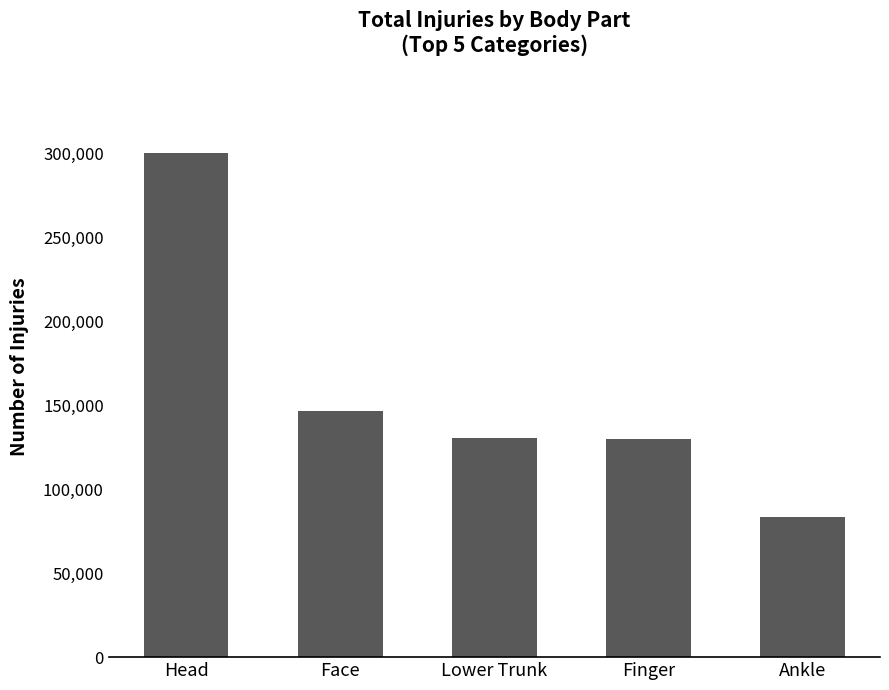

What is the sum of all values?

791389